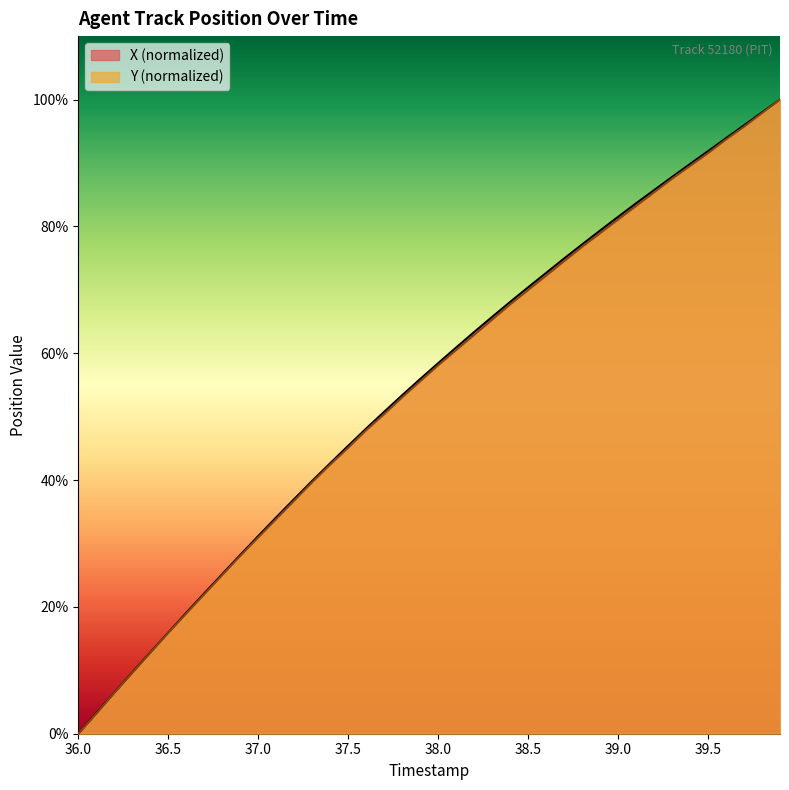

At which label does X (normalized) reach its minimum?

36.0